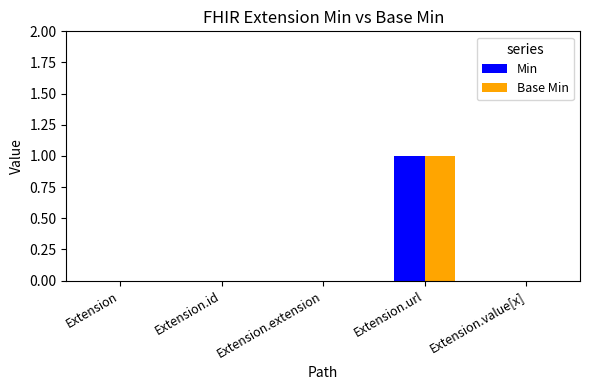

True or false: Base Min has a value of 0 at Extension.value[x].

True